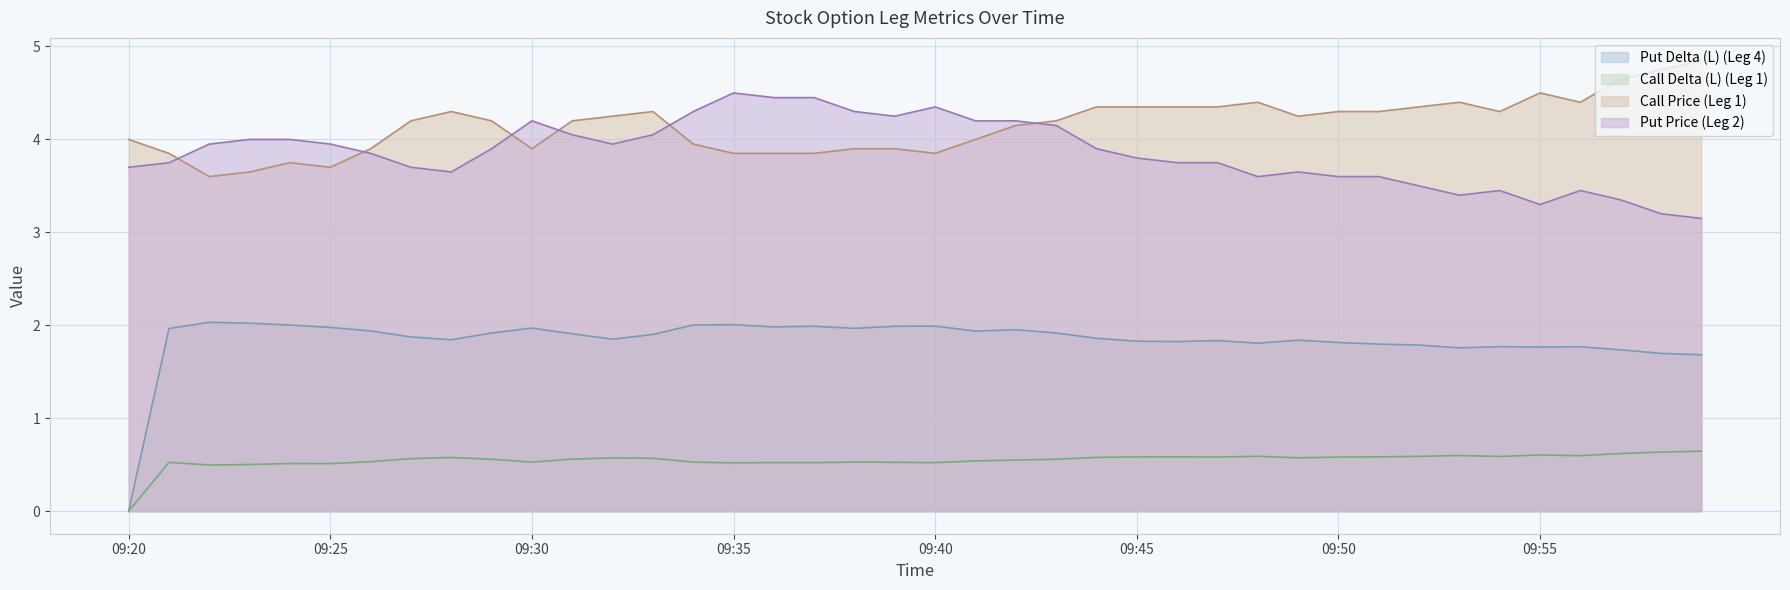

Count the number of data series in this chart.

4